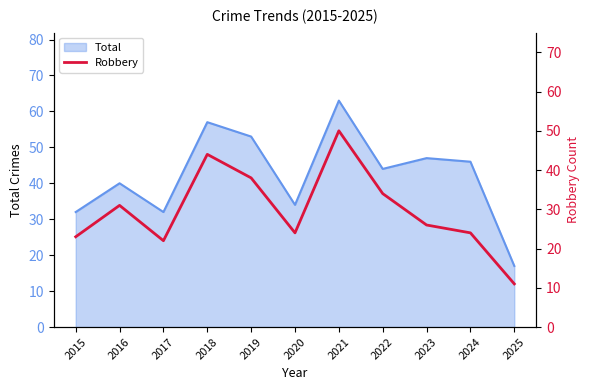

At which label is the value closest to 30?

2016